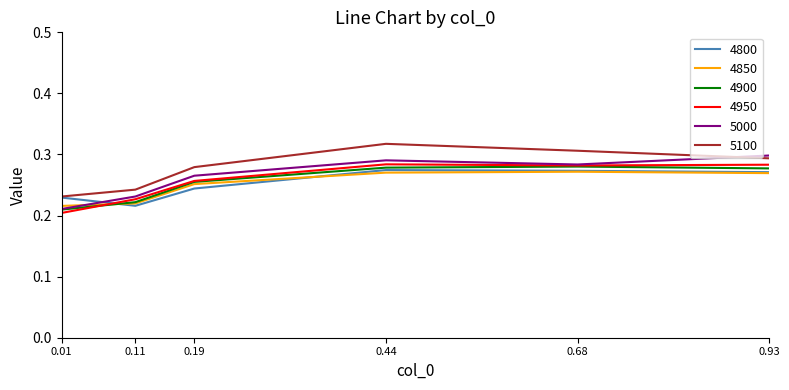

What is the total value across all series at 0.11?

1.4